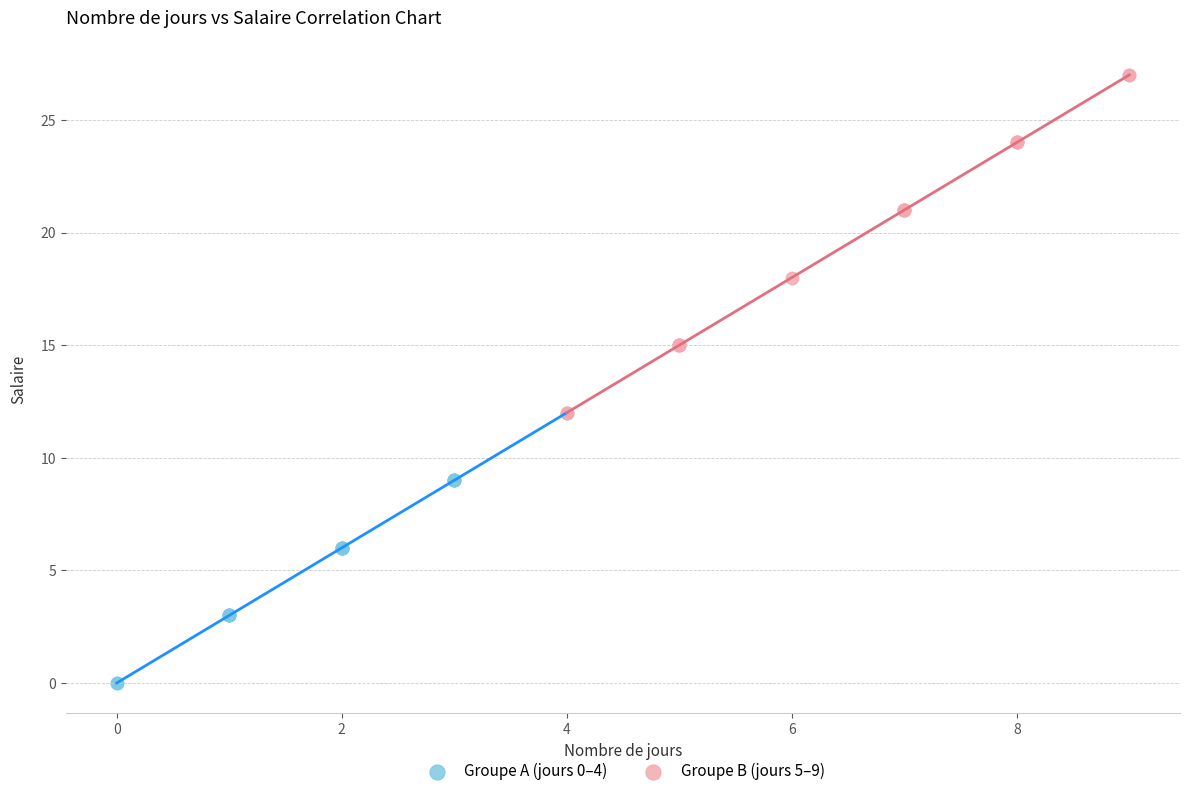

What are all the series names shown in the legend?

Groupe A (jours 0–4), Groupe B (jours 5–9)